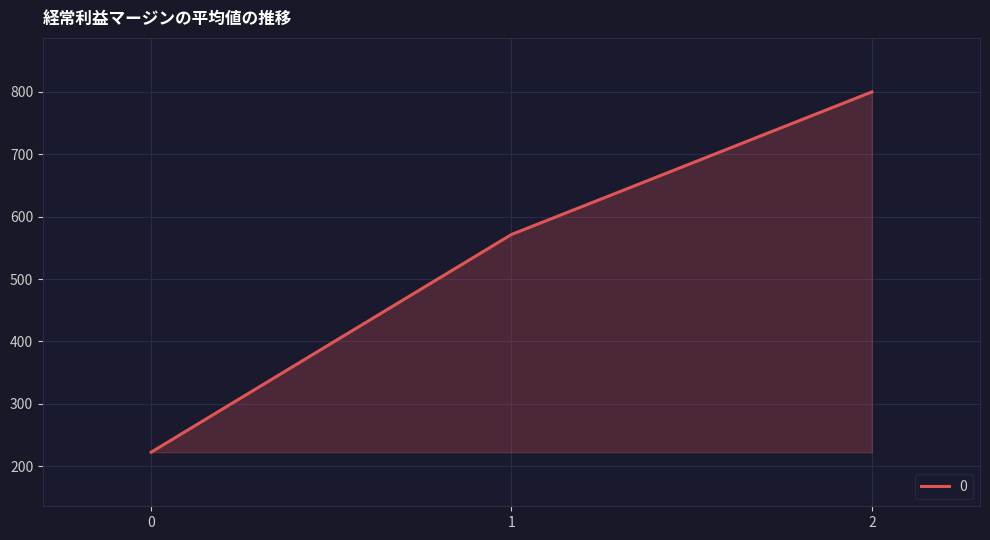

Reading right to left, extract all data points from this chart.

800.0	571.4	222.2